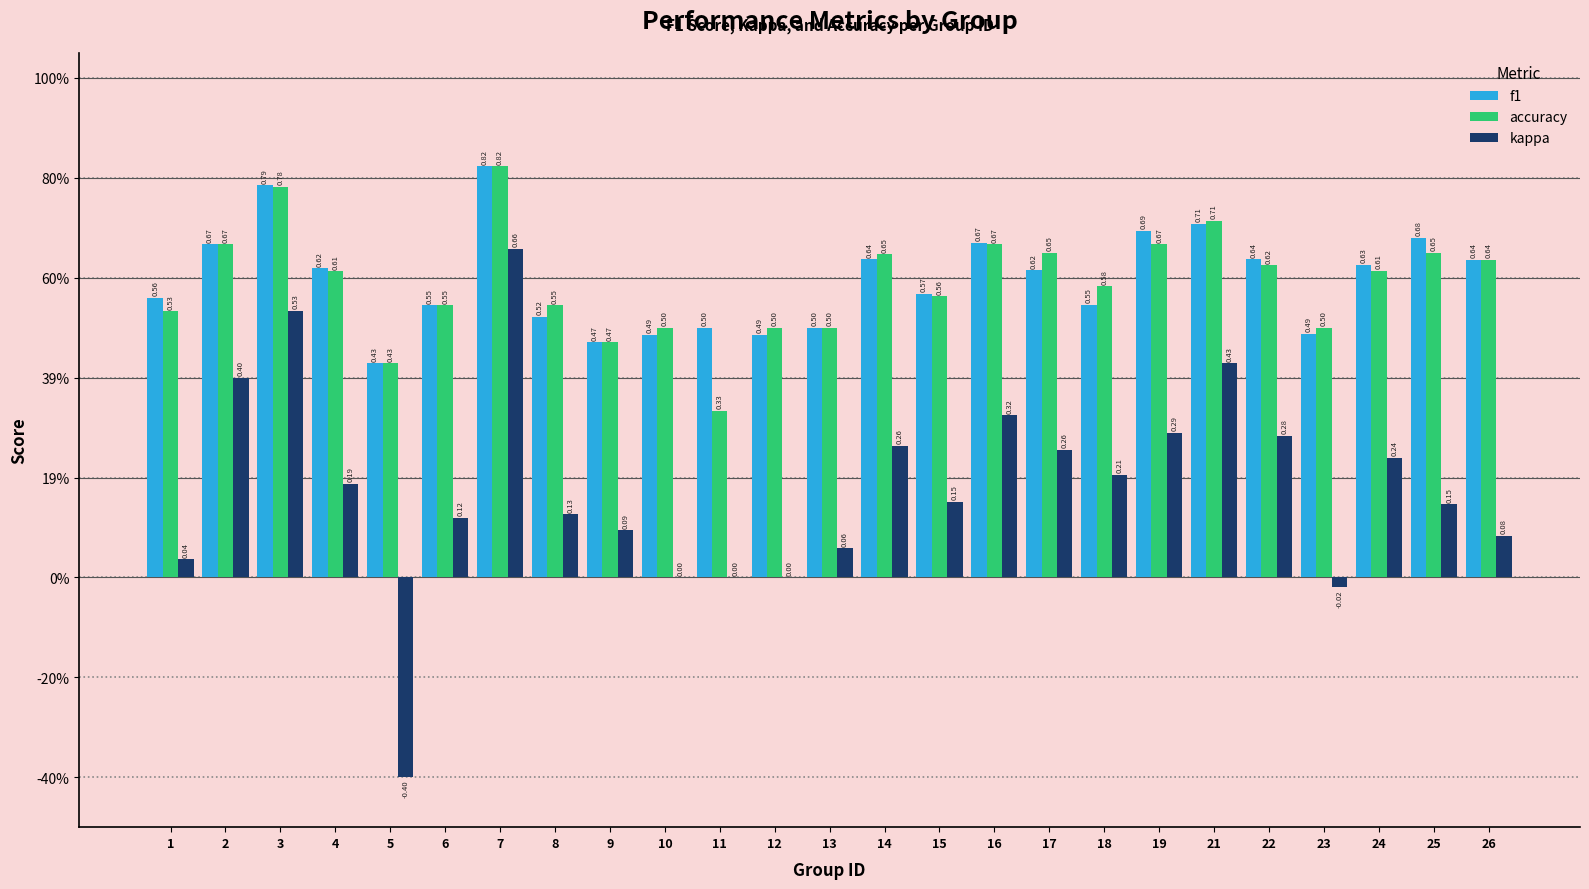

Count the f1 values in the range 0 to 1.

25